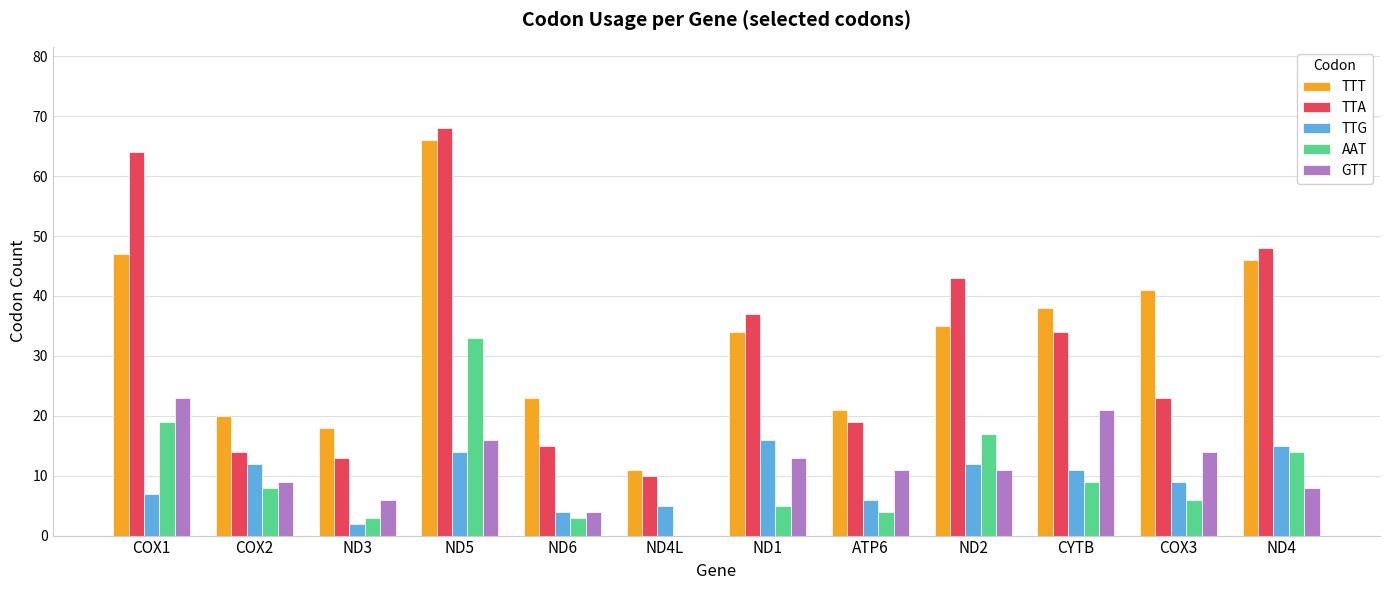

How many series are shown in this chart?

5